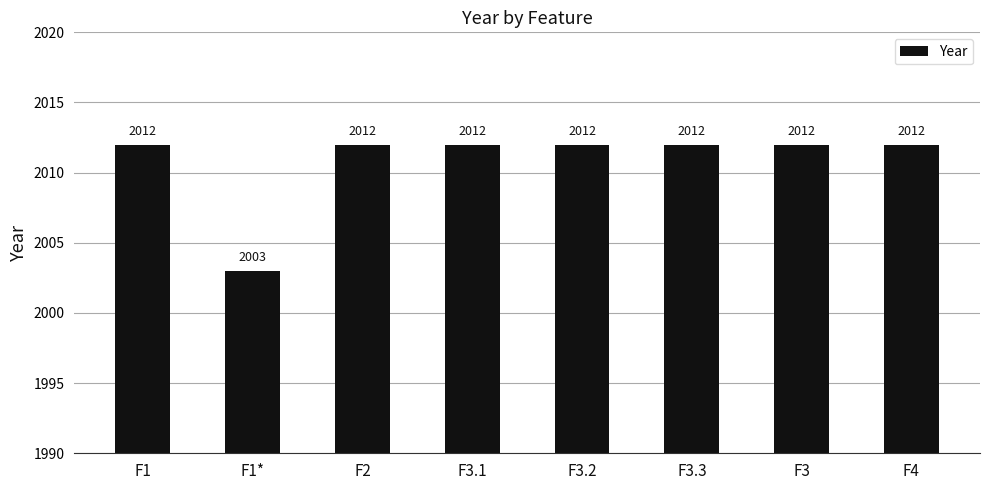

How many categories are shown in the chart?

8